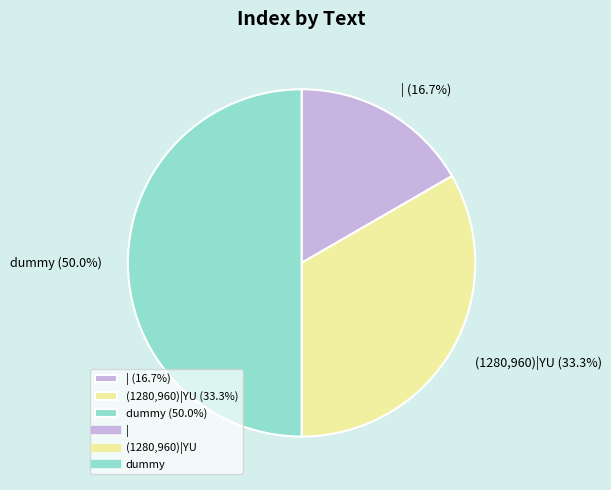

Which slice is the smallest?

|